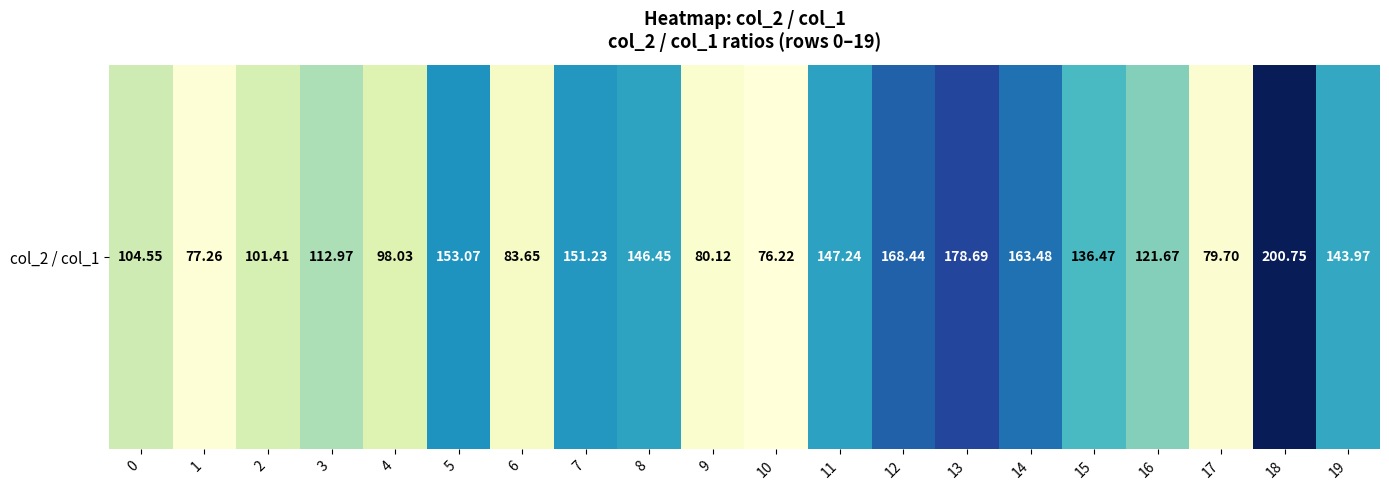

The value at 5 is 230.3. True or false?

False